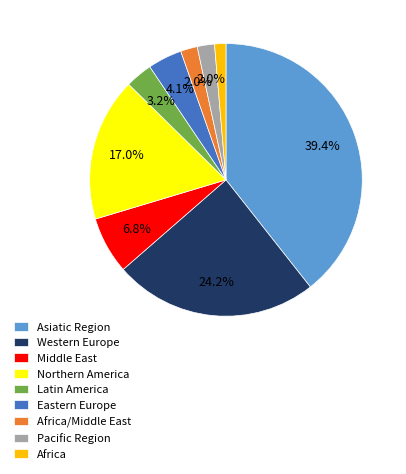

What percentage is NOT represented by Asiatic Region?

60.6%